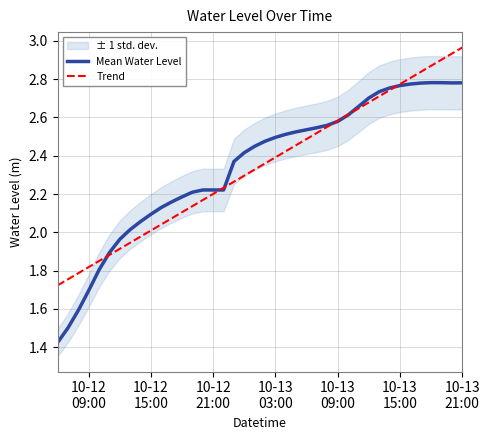

True or false: Trend has a value of 1.7 at 29.

False